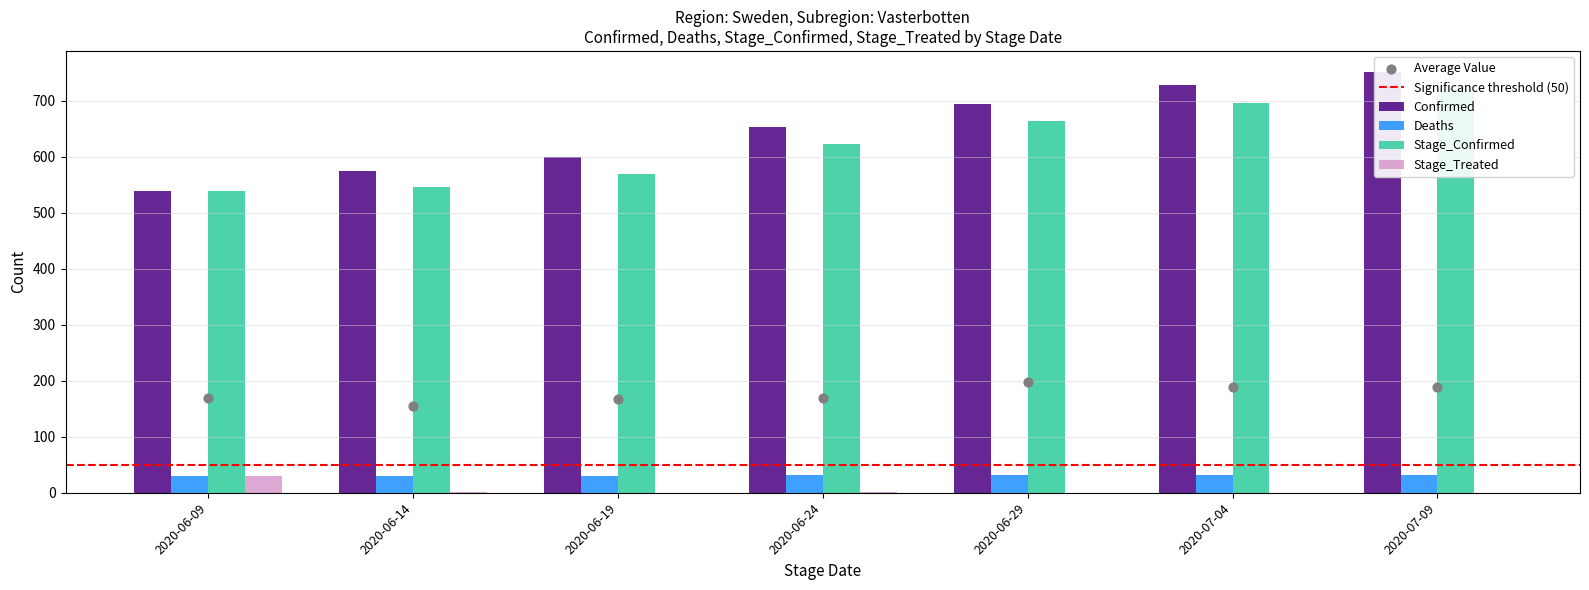

What are all the series names shown in the legend?

Confirmed, Deaths, Stage_Confirmed, Stage_Treated